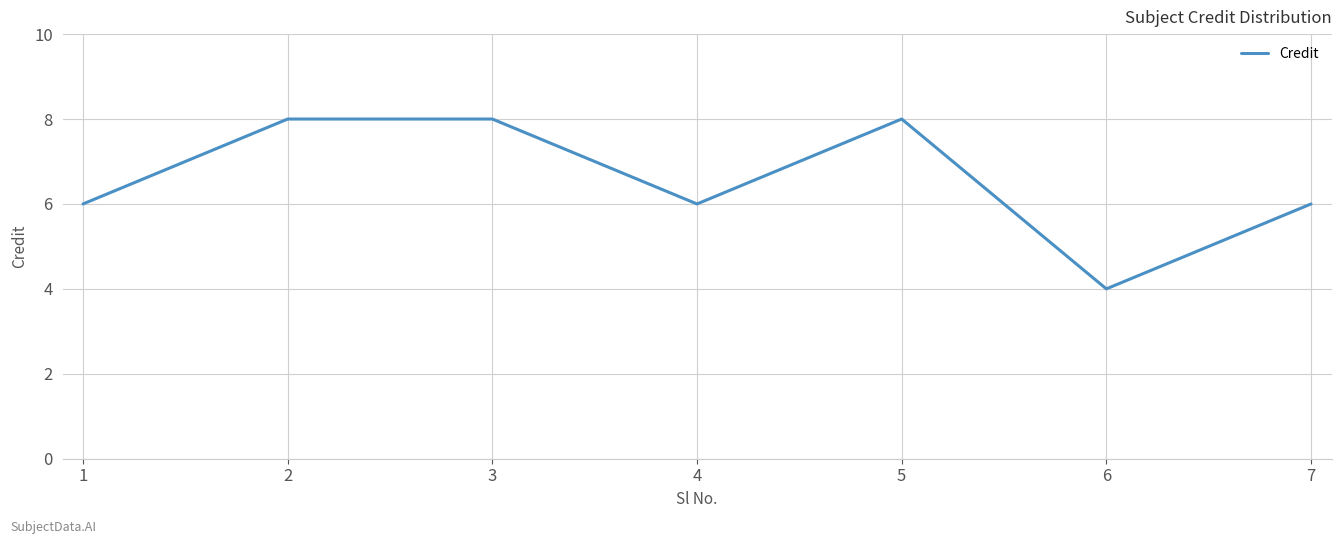

Does the chart display data point markers on the line(s)?

No